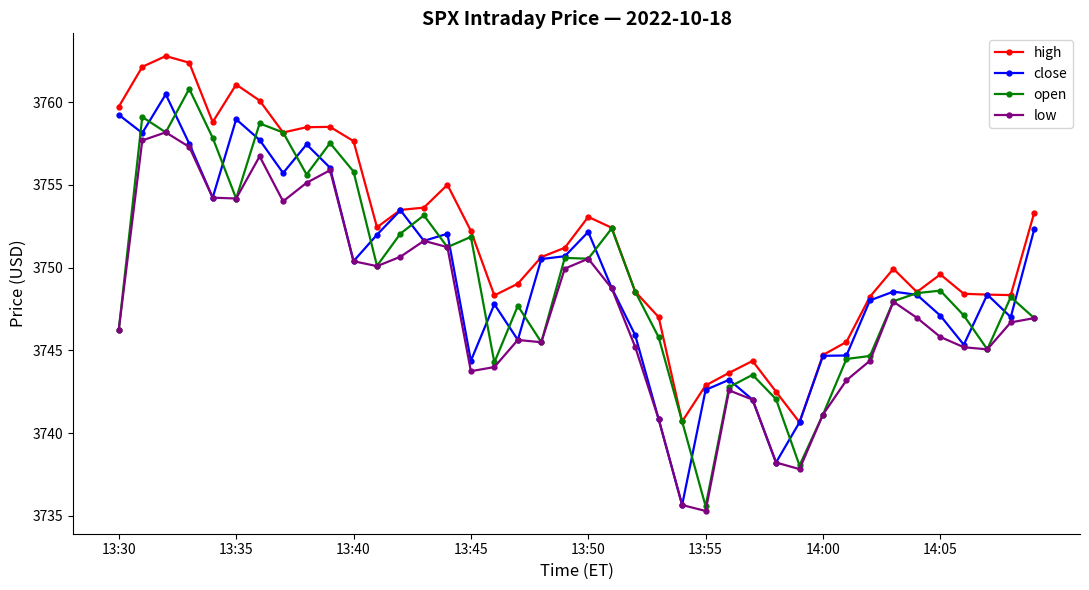

What is the value of the high point at the 34th from the left?

3749.9